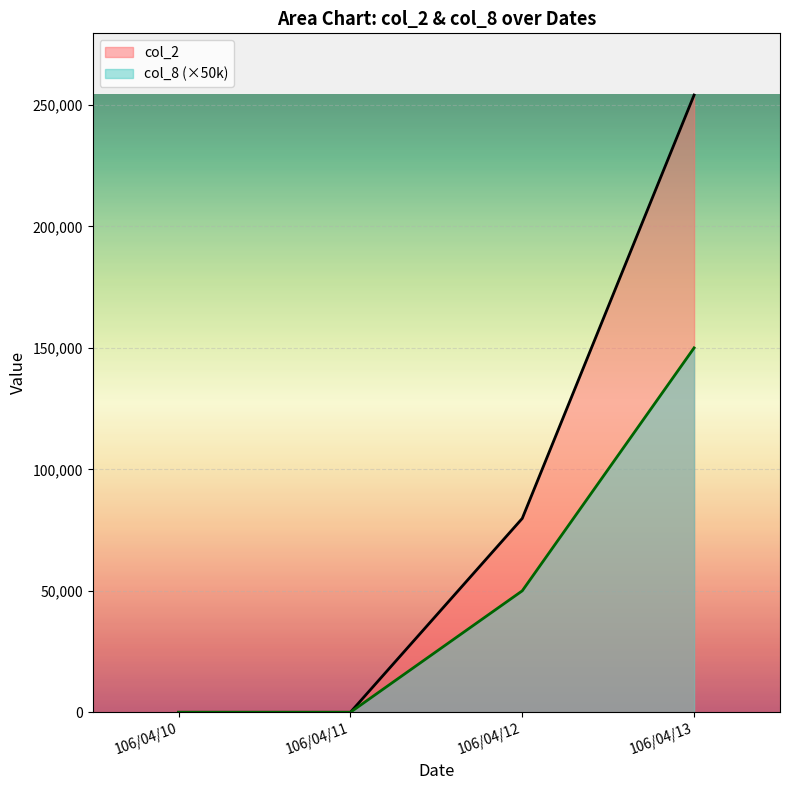

Rank the series by their maximum value, from lowest to highest.

col_8 (×50k), col_2